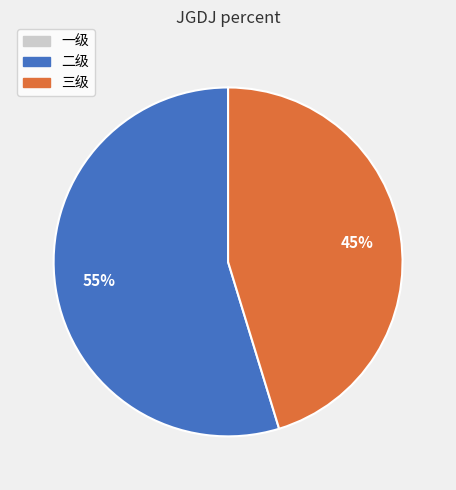

True or false: 二级 accounts for 64% of the total.

False